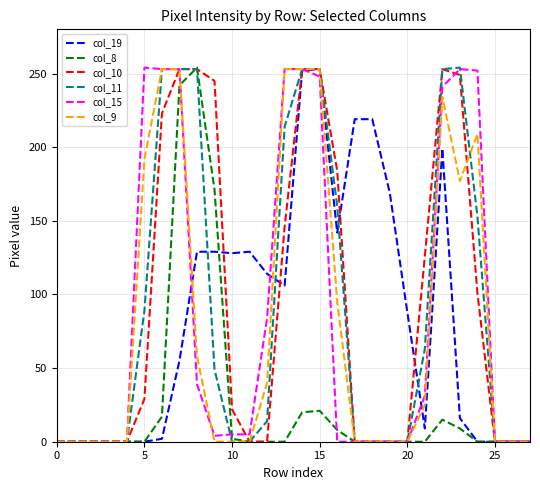

True or false: col_19 has a value of -116 at 0.

False